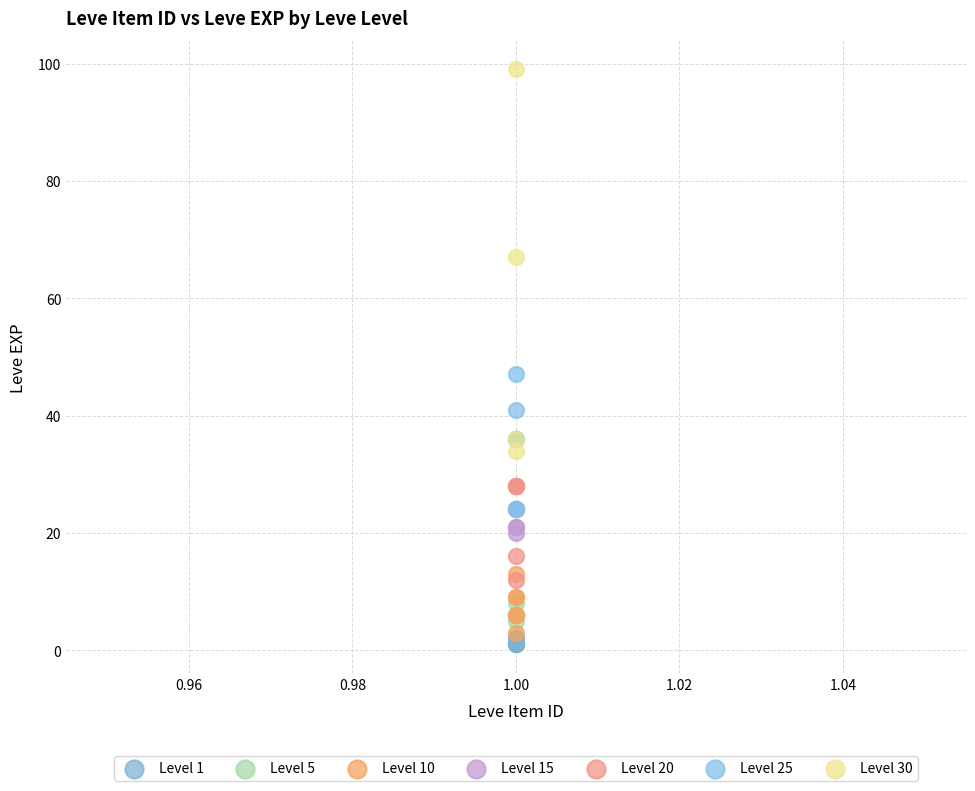

Which series has the largest Y range (max minus min)?

Level 30